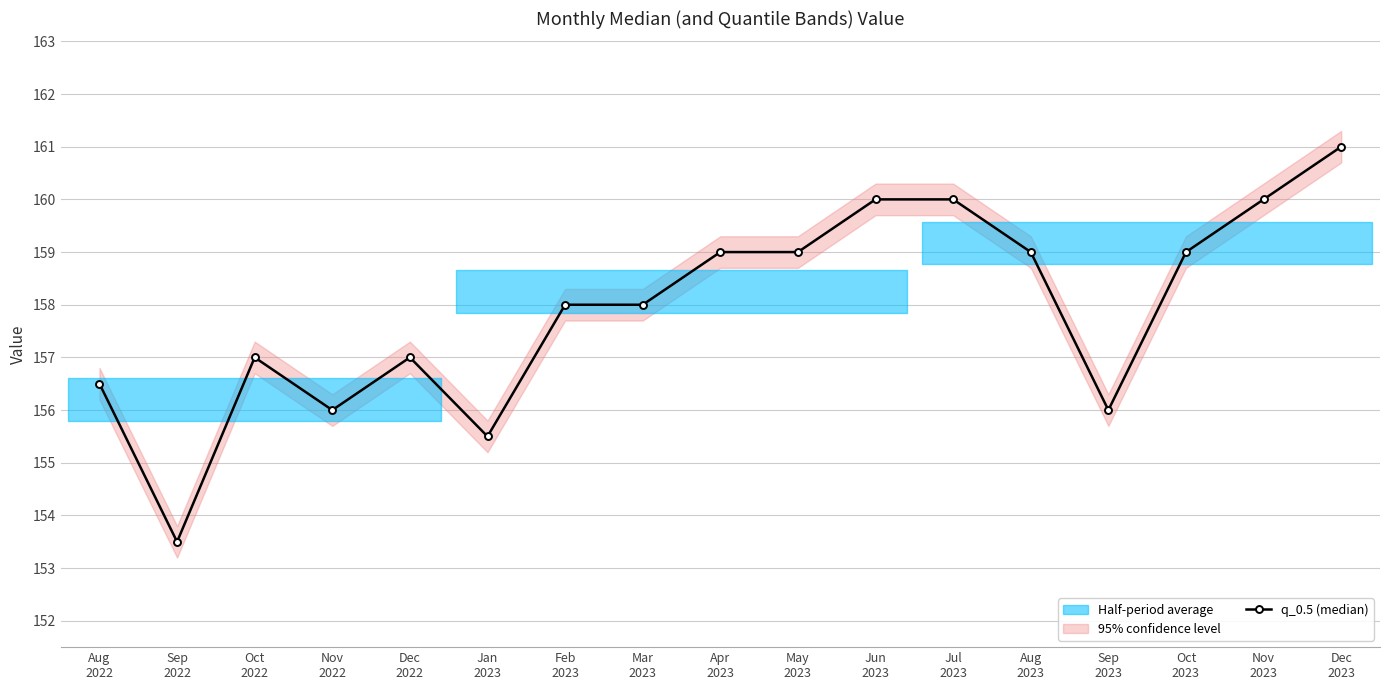

What is the change in value from Sep
2022 to Jul
2023?

+6.5